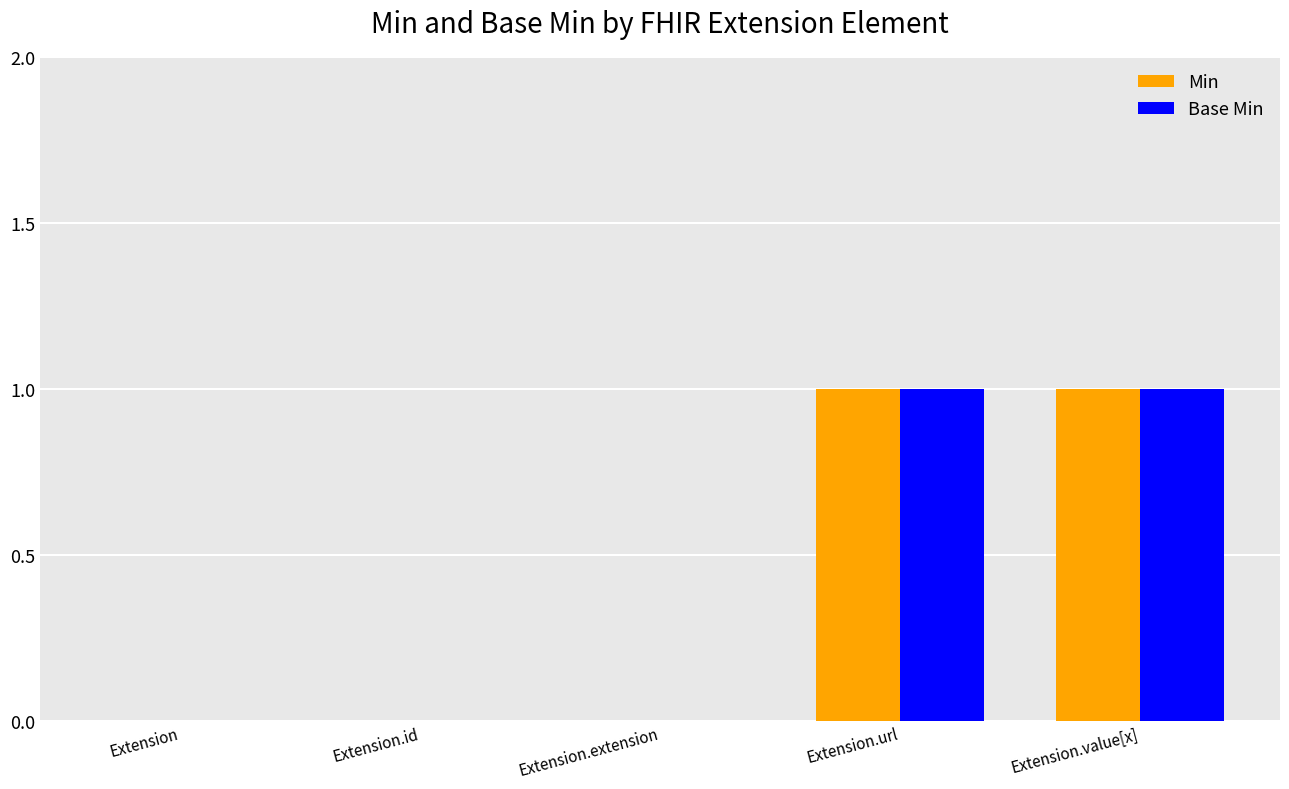

Is it true that Min equals 0 at Extension.extension?

True